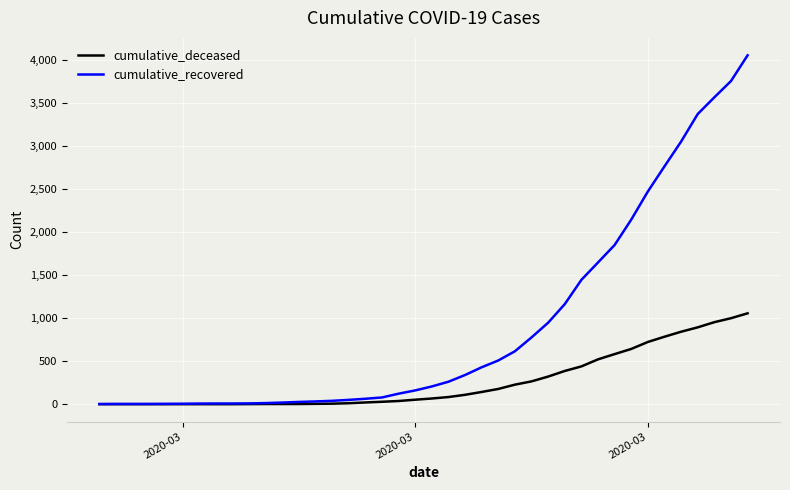

What is the greatest value displayed?

4054